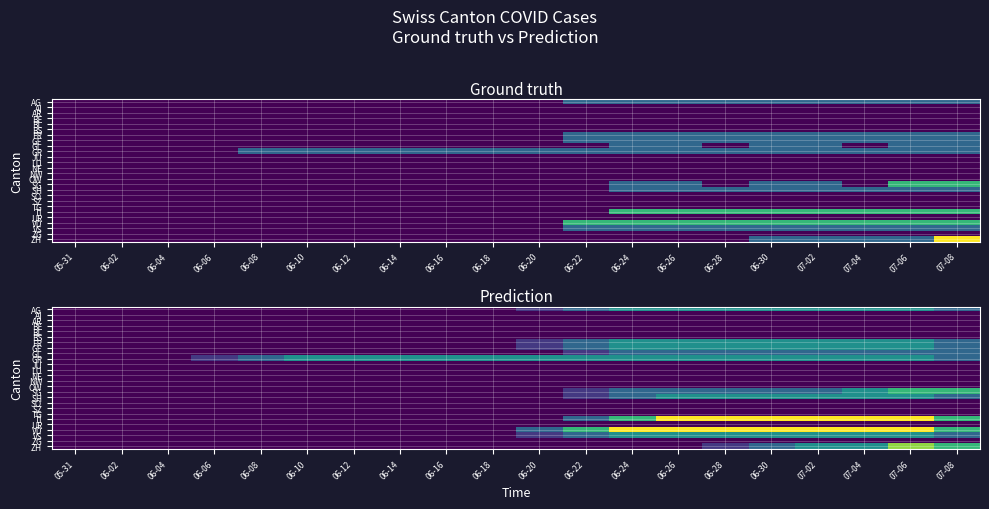

Rank the series at 06-06 from lowest to highest value.

AG, AI, AR, BE, BL, BS, FR, GE, GL, JU, LU, NE, NW, OW, SG, SH, SO, SZ, TG, TI, UR, VD, VS, ZG, ZH, GR